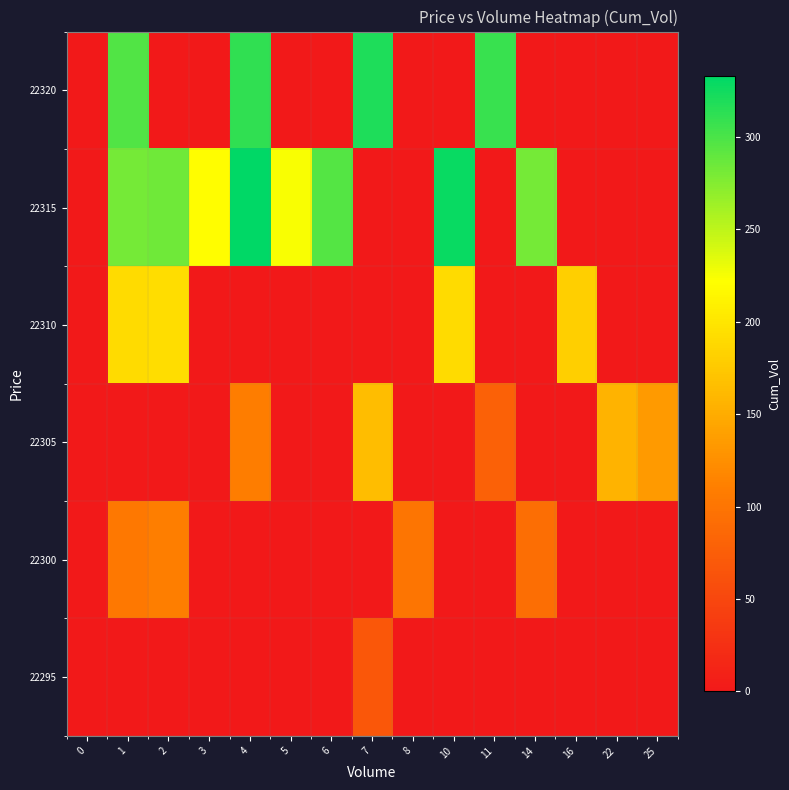

What is the total value across all series at 22?

157